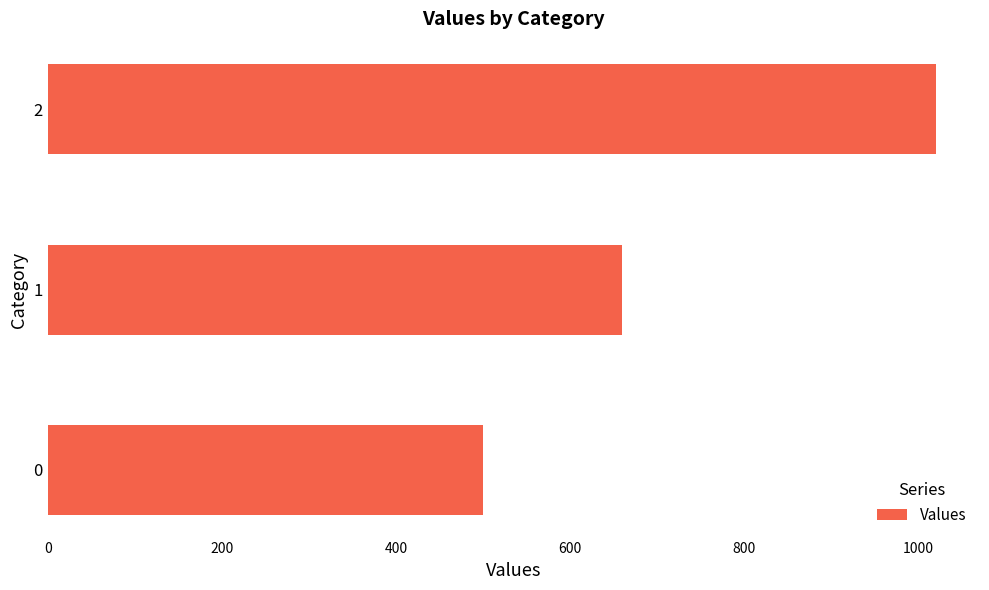

Count the number of categories in the chart.

3